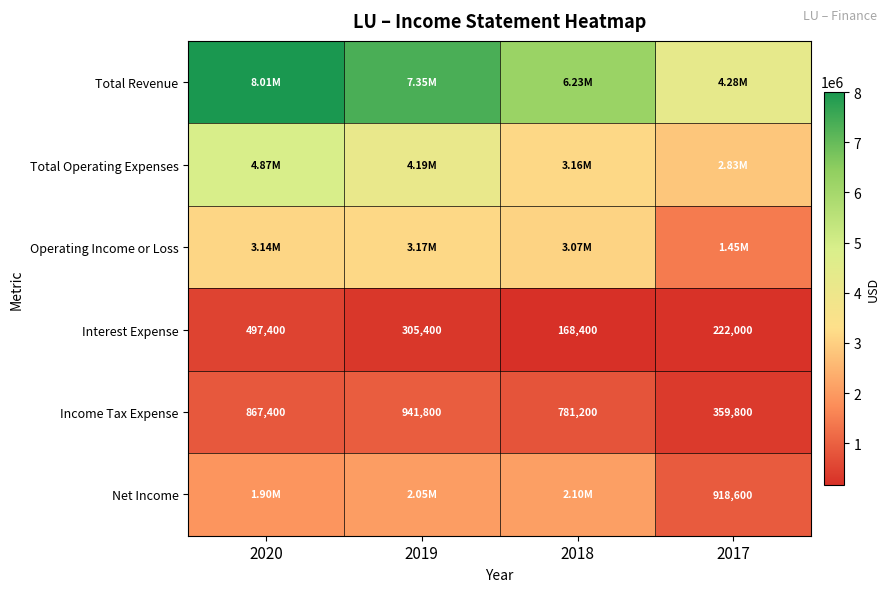

What is the difference between the maximum and minimum values in the Income Tax Expense series?

582000